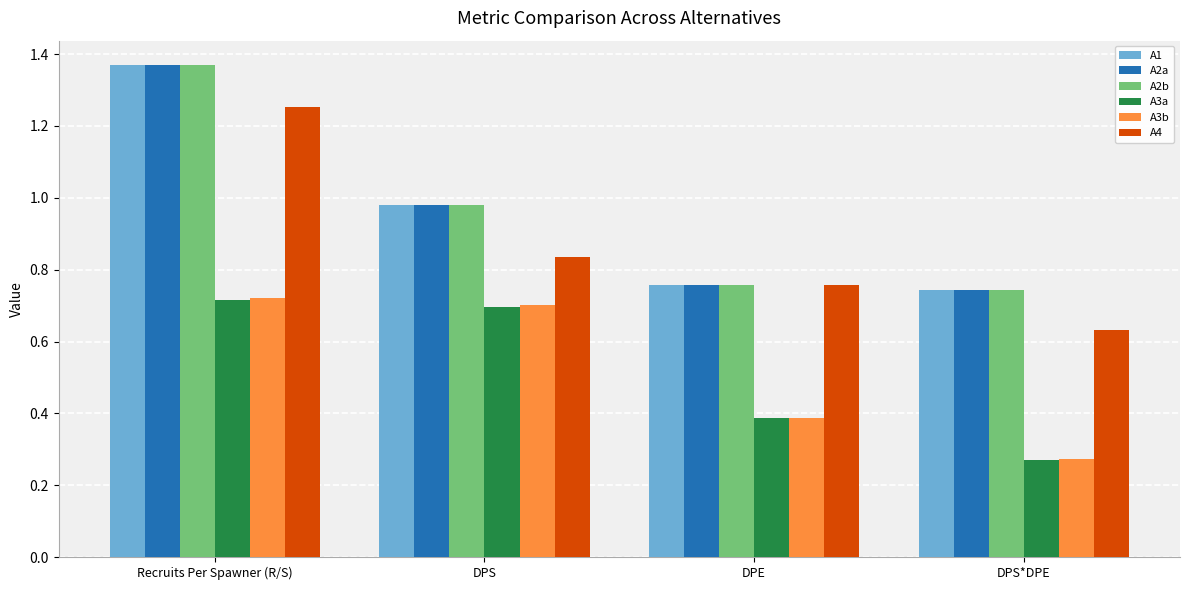

Is the value of A3b at DPS greater than the value of A2a at DPS?

No